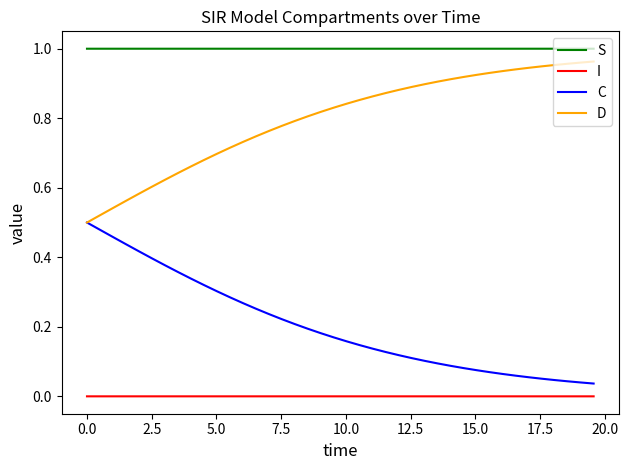

Which series has the largest total across all categories?

S